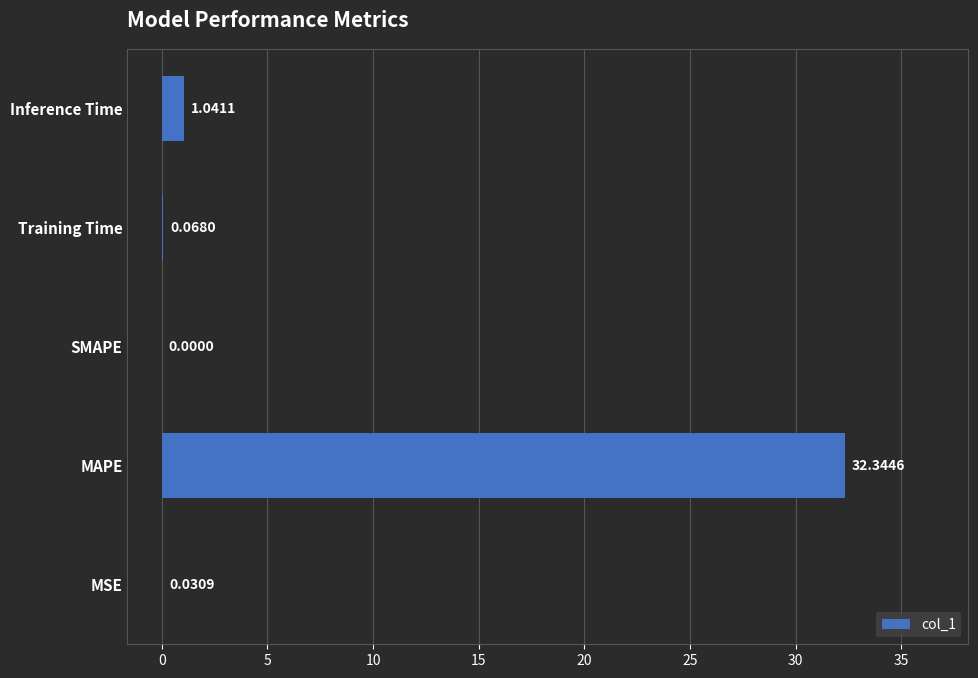

What is the change in value from MSE to Inference Time?

+1.0